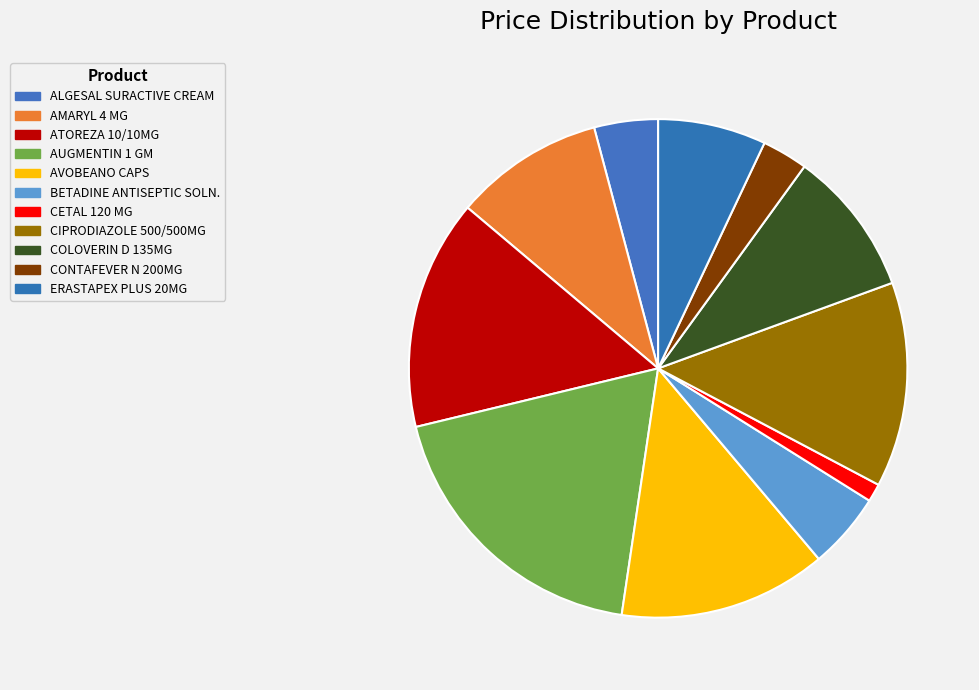

Count the number of slices in the pie.

11